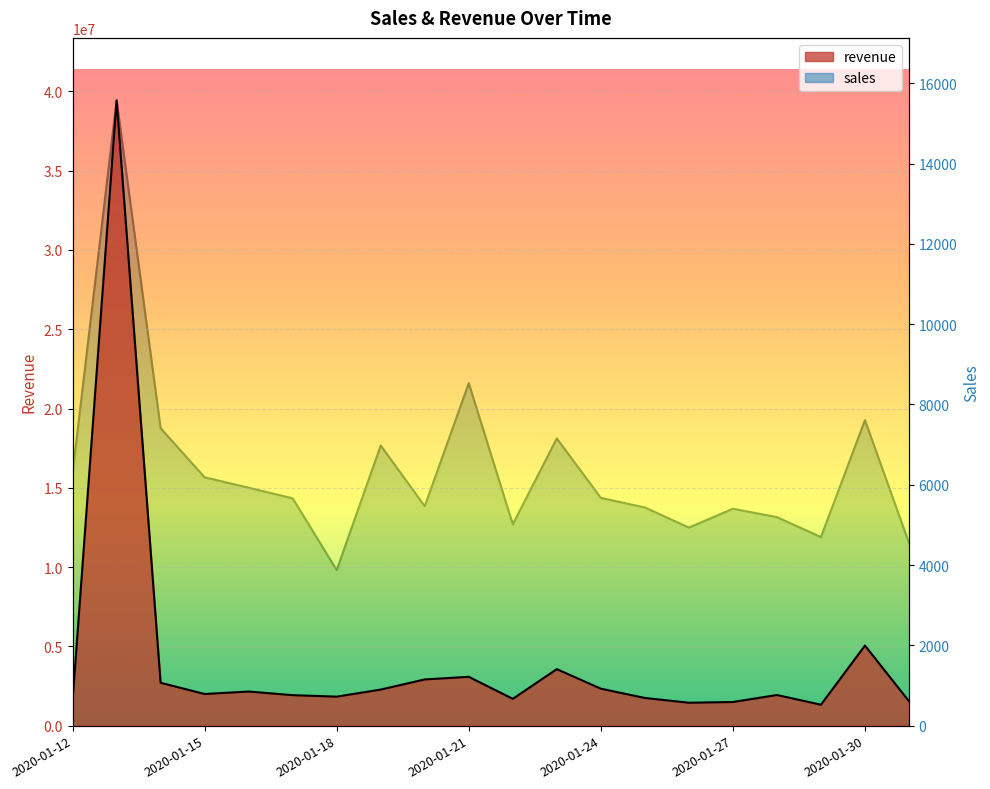

List the series in order of their peak value, lowest first.

sales, revenue